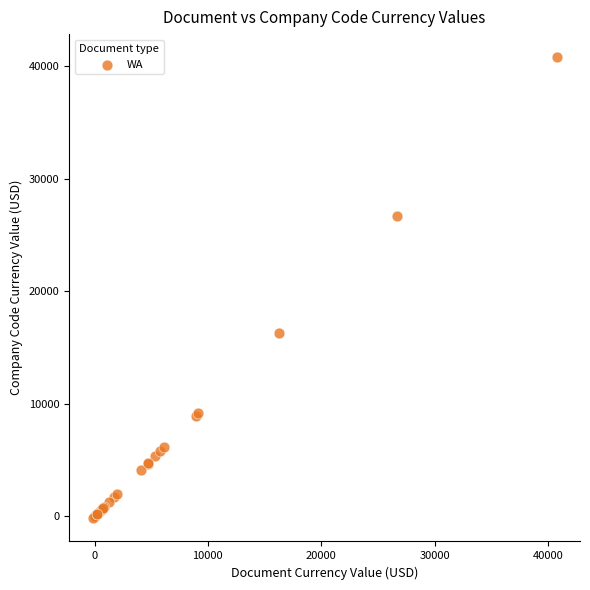

What Y value in the scatter plot is closest to 20299?

16310.3